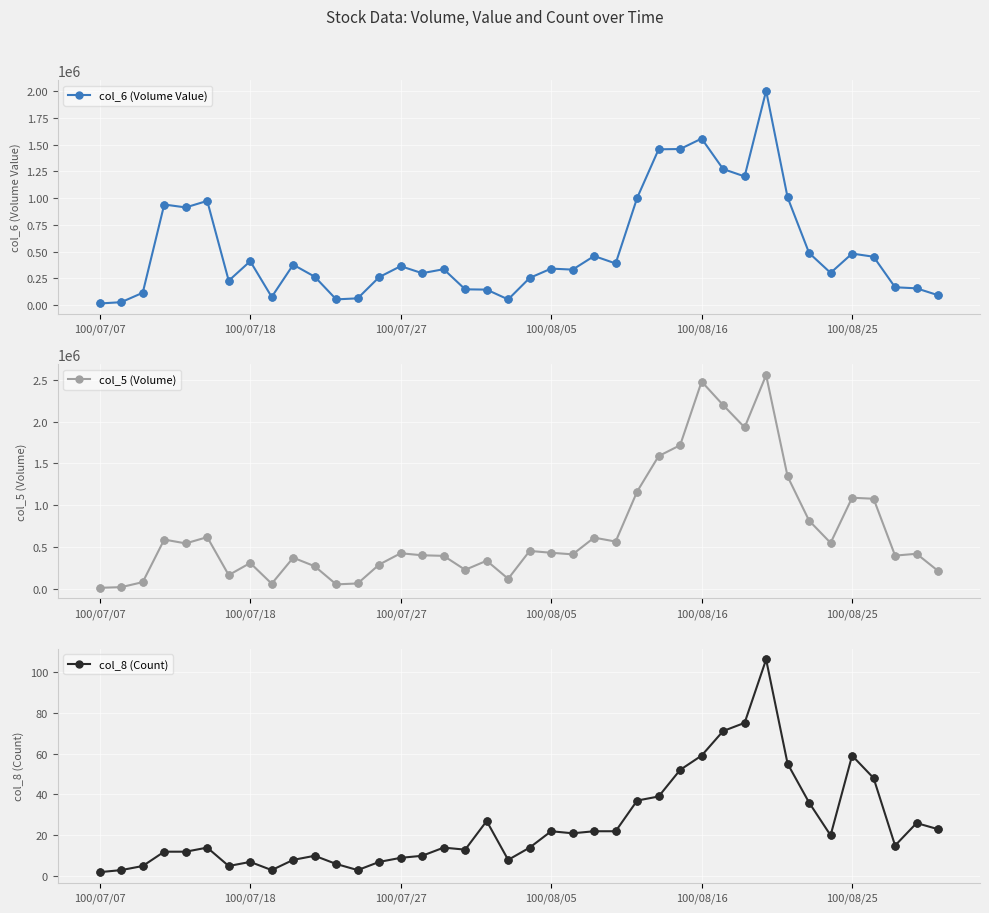

At how many categories does at least one series exceed 1722518?

4